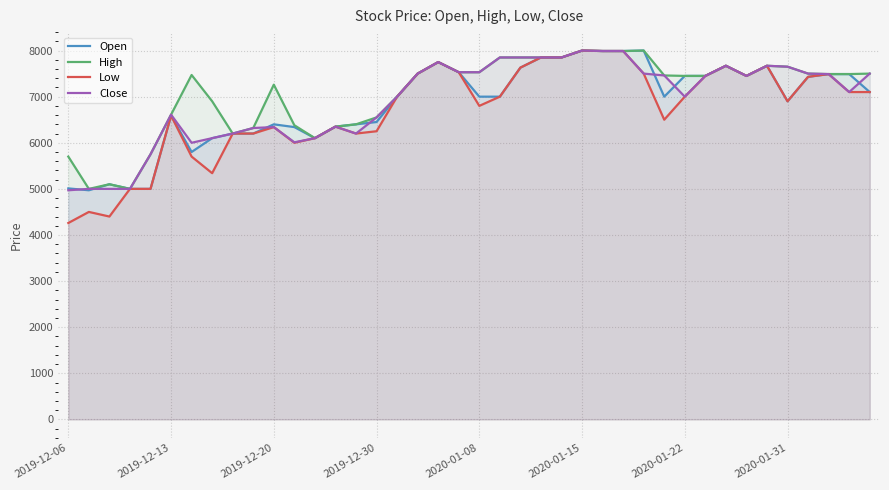

What is the average value of the Close series?

6916